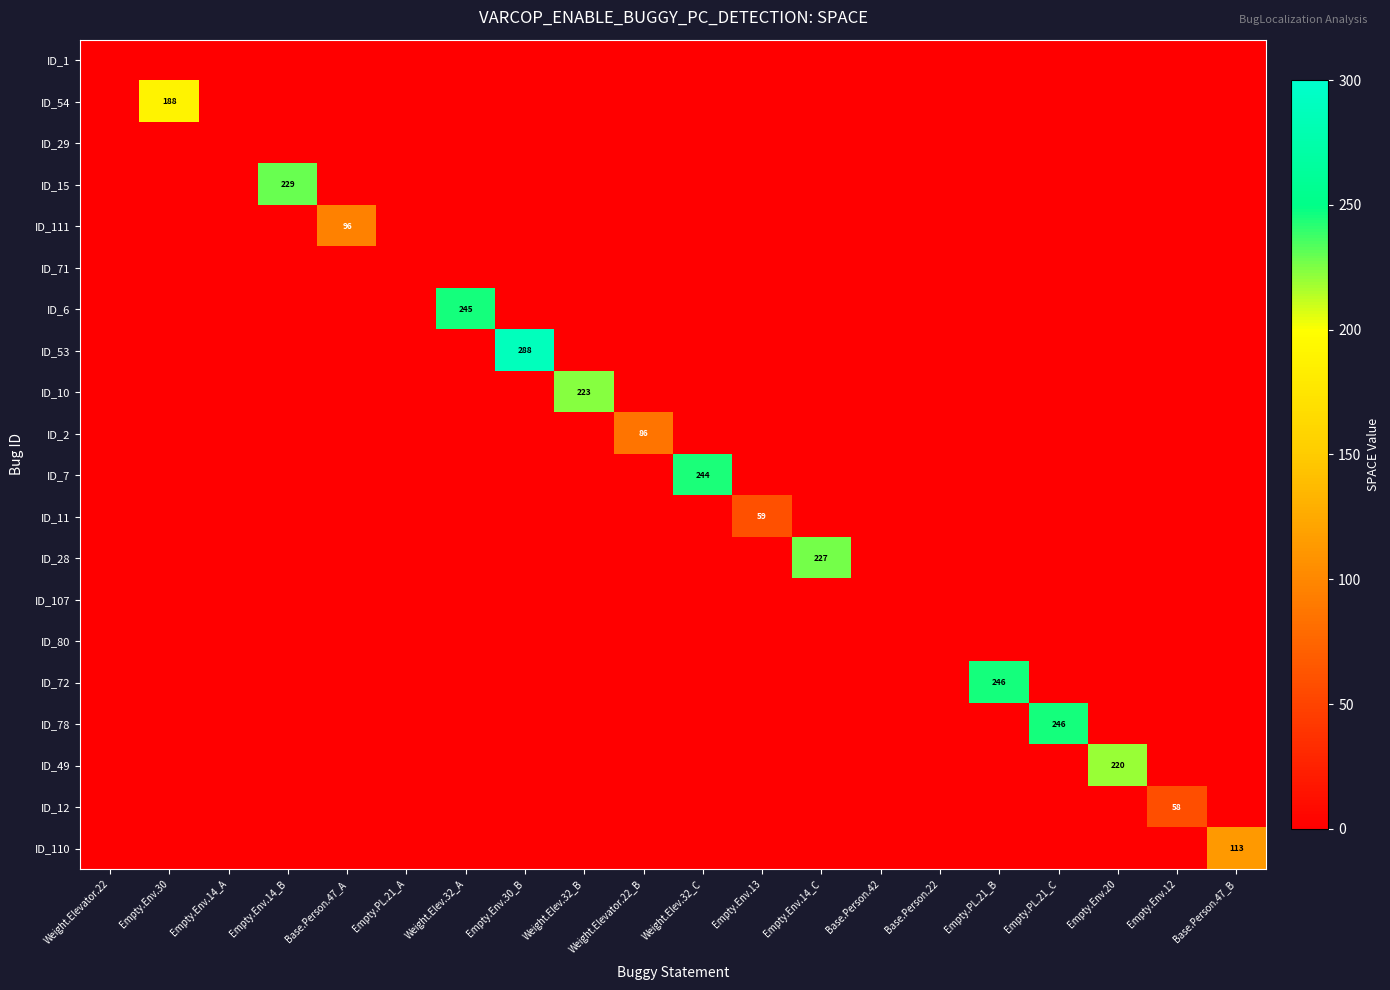

Which category has the highest value in the ID_80 series?

Weight.Elevator.22